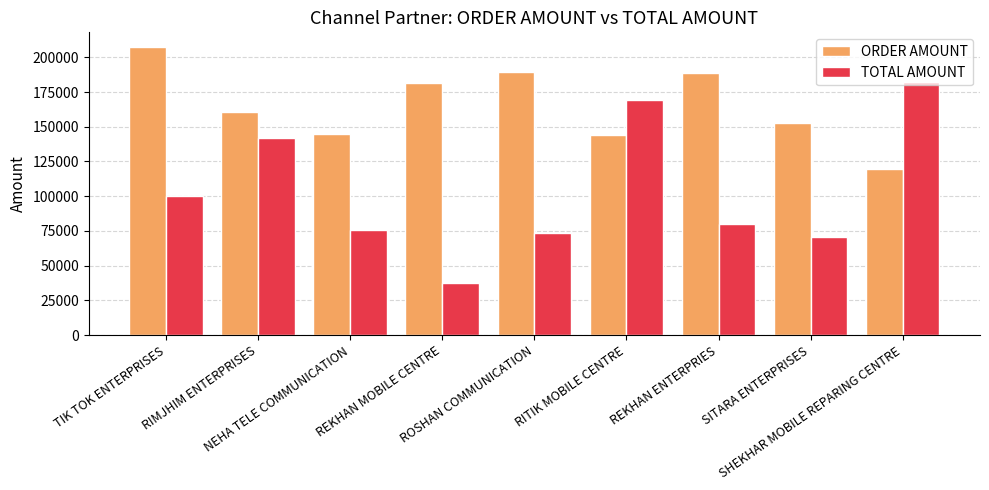

At which category does the chart reach its peak across all series?

TIK TOK ENTERPRISES